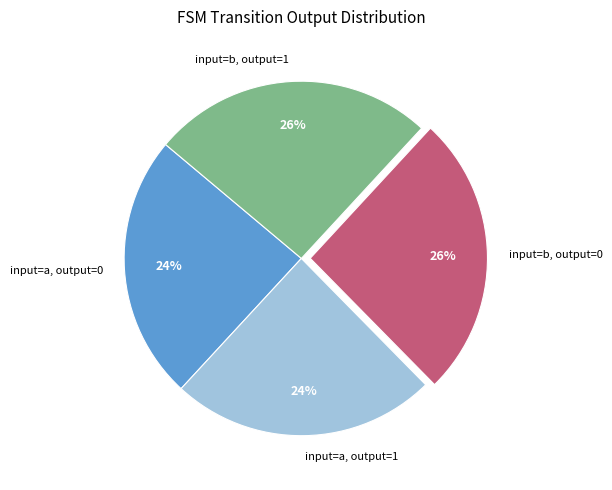

Does input=a, output=1 represent more than half of the total?

No